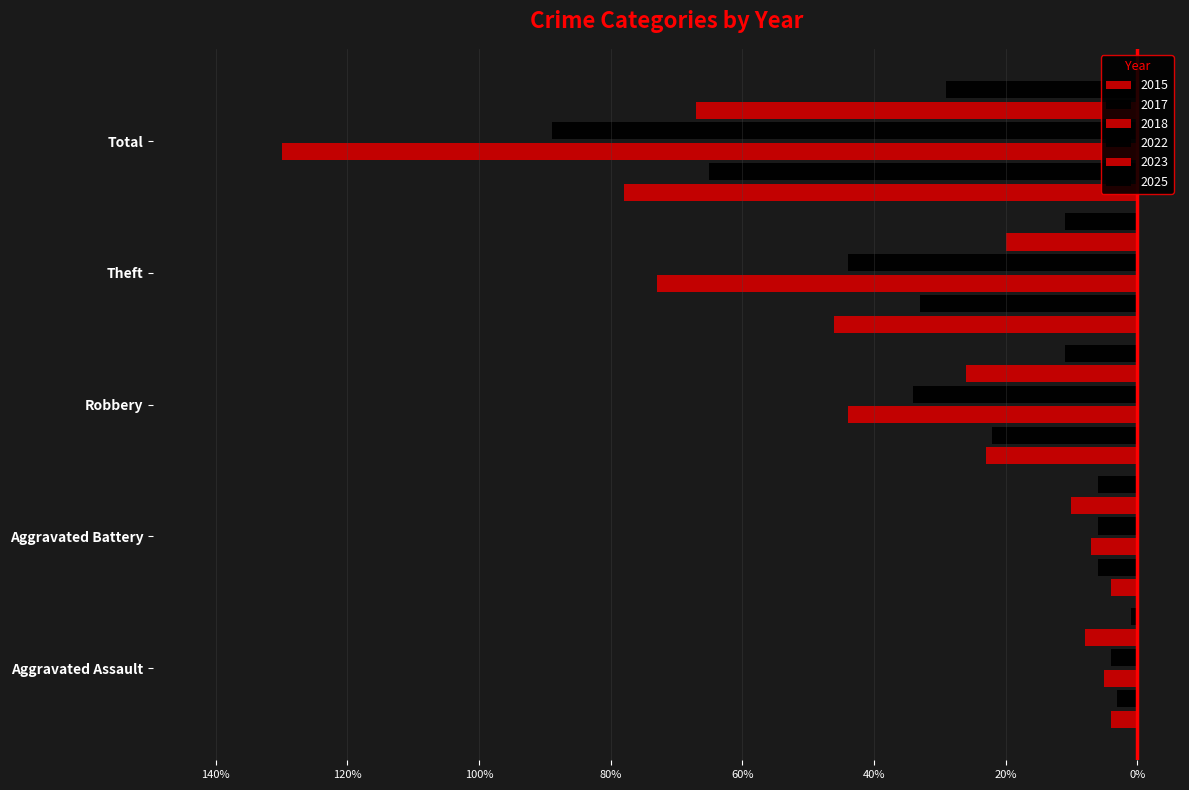

Reading left to right, transcribe all the data shown in this chart.

2015: -4	-4	-23	-46	-78
2017: -3	-6	-22	-33	-65
2018: -5	-7	-44	-73	-130
2022: -4	-6	-34	-44	-89
2023: -8	-10	-26	-20	-67
2025: -1	-6	-11	-11	-29